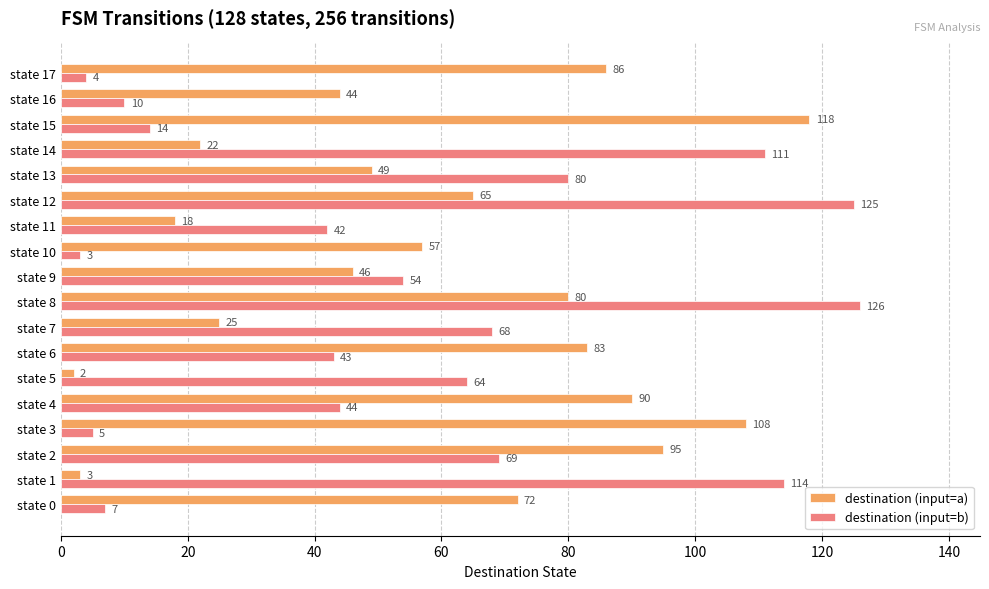

What is the maximum value shown in the chart?

126